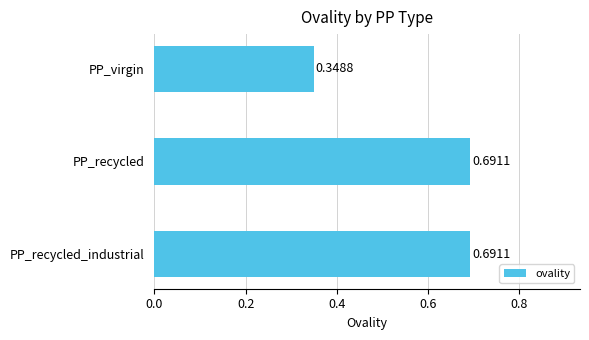

What is the sum of the values at PP_recycled_industrial and PP_recycled?

1.4